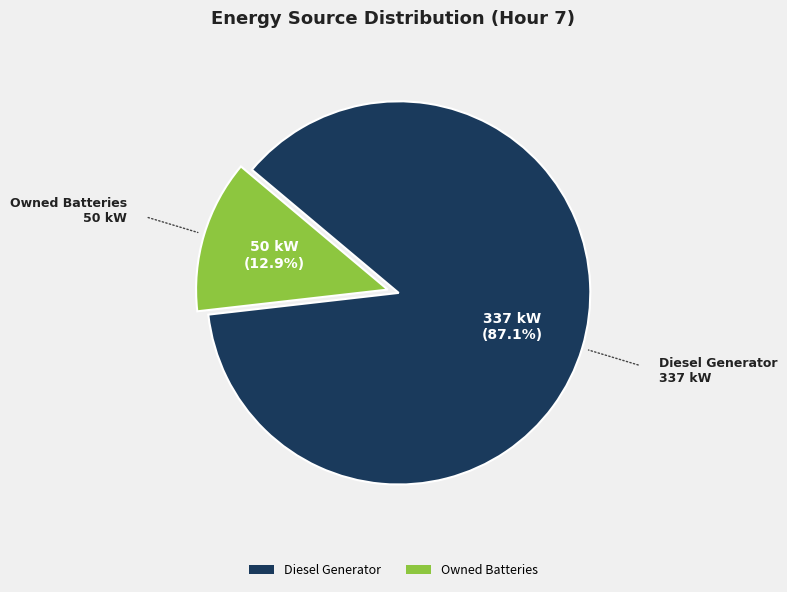

Combined, what portion of the pie is Owned Batteries and Diesel Generator?

100.0%